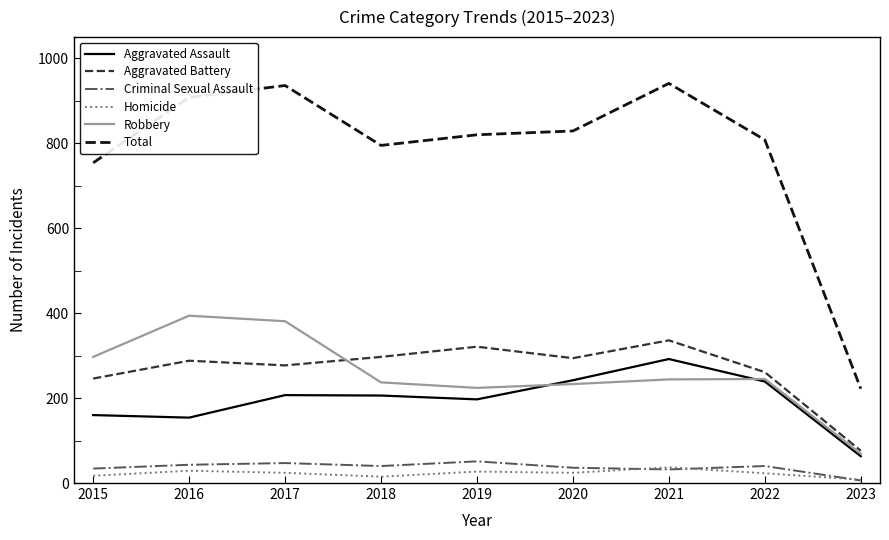

How many interior local peaks does the Aggravated Battery series have?

3